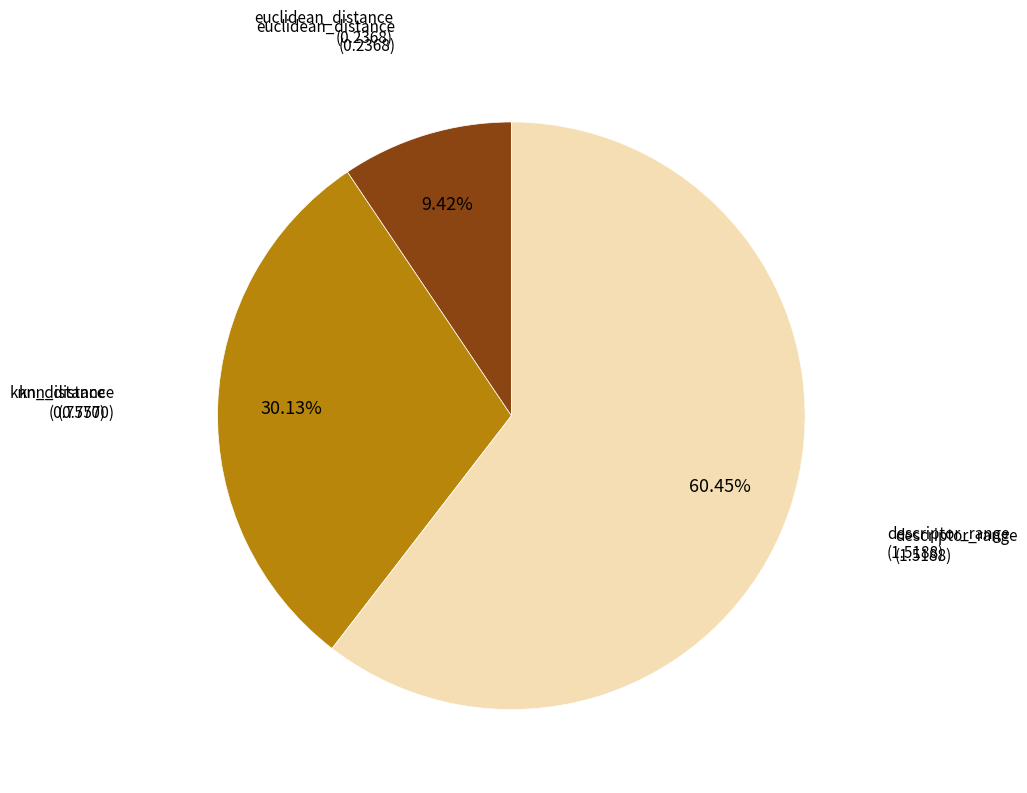

Count the number of slices in the pie.

3